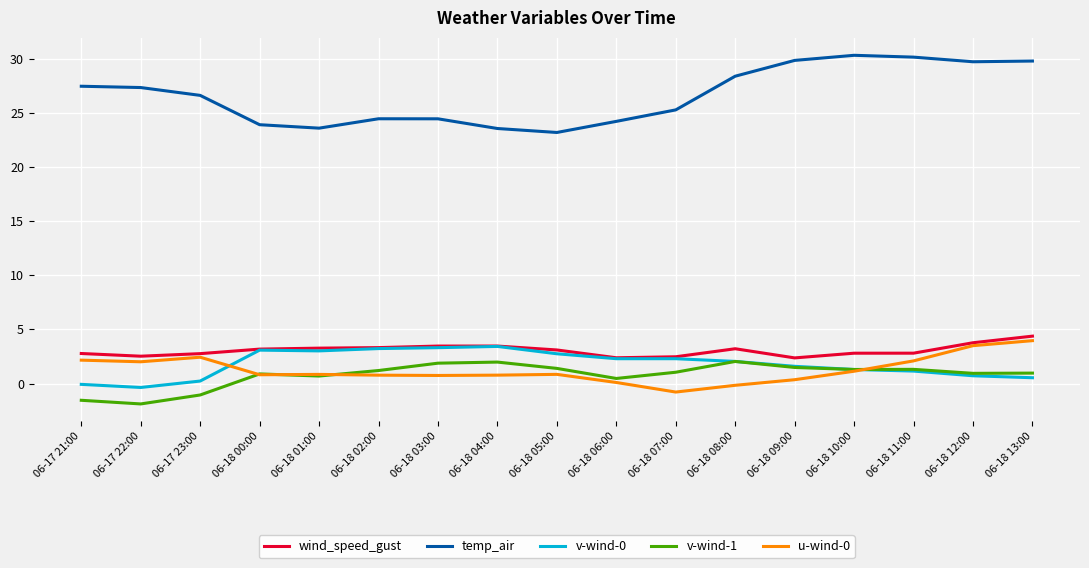

What is the spread (max minus min) of values at 06-18 11:00?

29.0